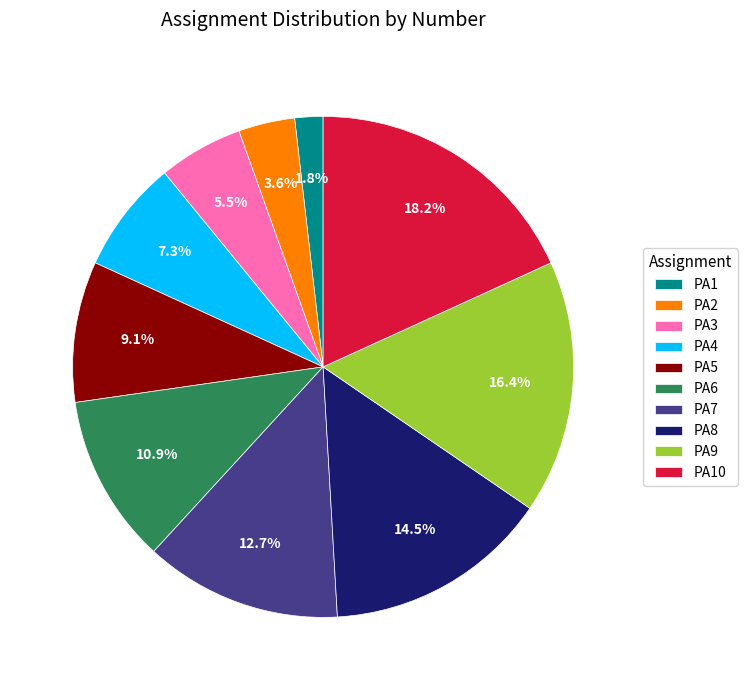

Rank the categories by value from lowest to highest.

PA1, PA2, PA3, PA4, PA5, PA6, PA7, PA8, PA9, PA10